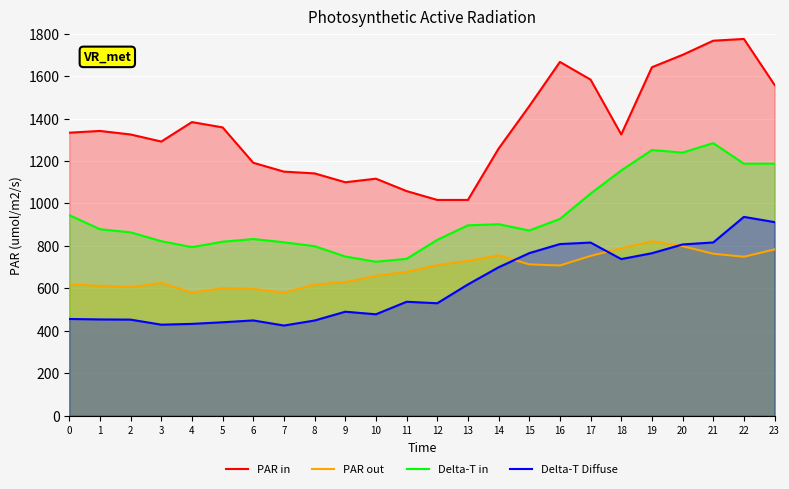

What is the maximum value for Delta-T in?

1284.4